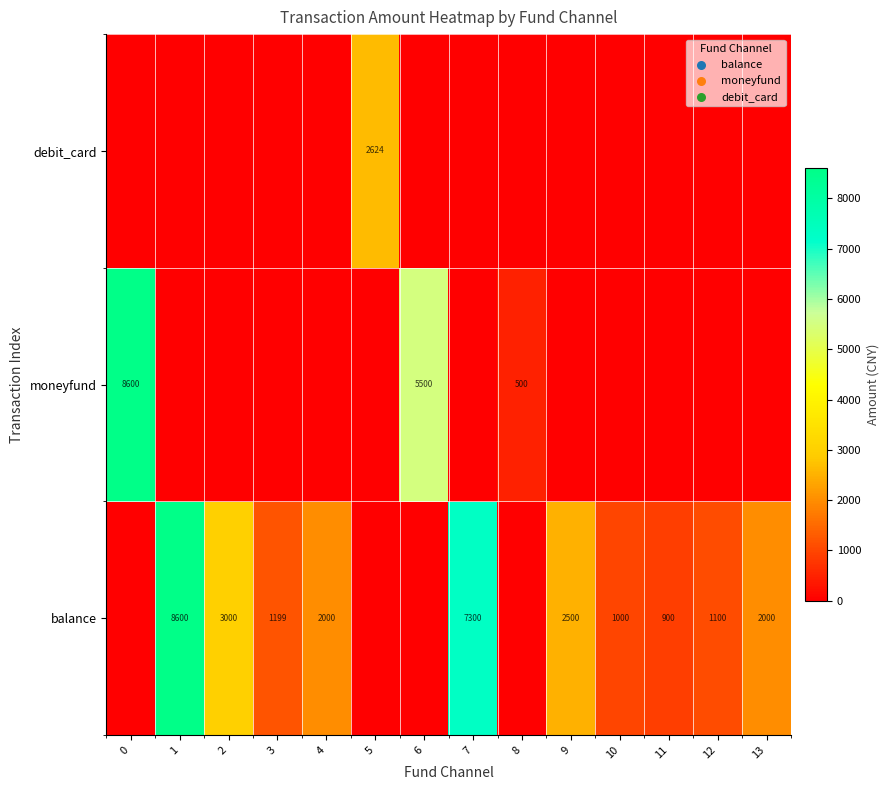

The balance series shows 1100 at 12. True or false?

True